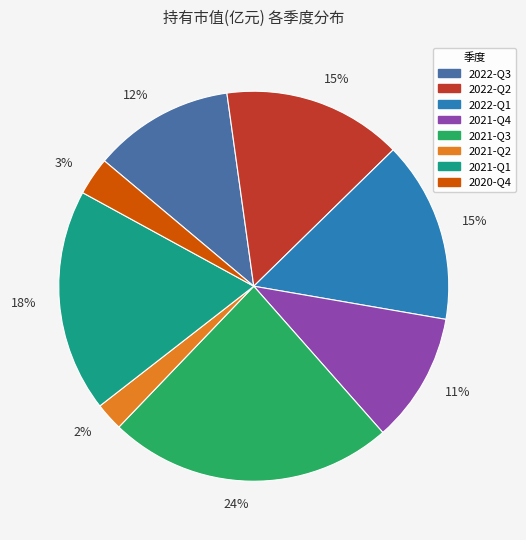

The 2022-Q3 slice represents 12% of the pie. True or false?

True